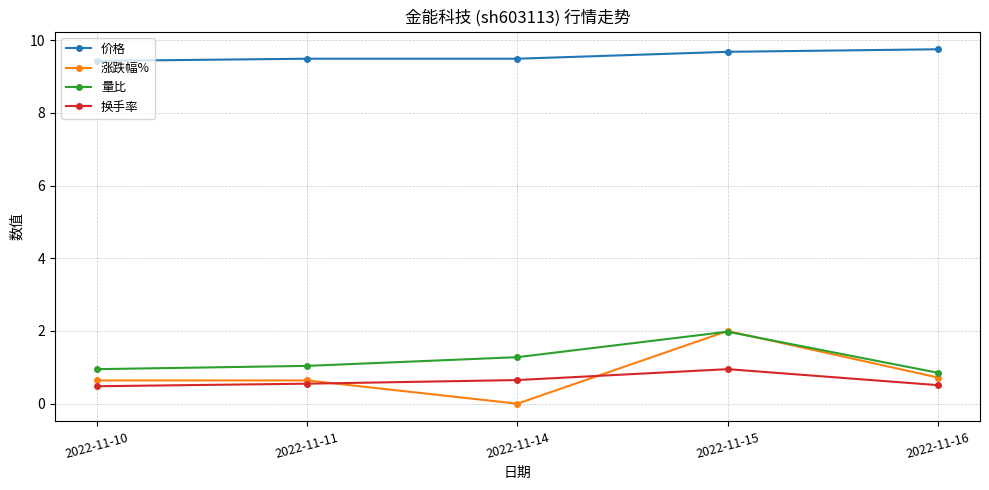

Which series changed the most between 2022-11-11 and 2022-11-15?

涨跌幅%